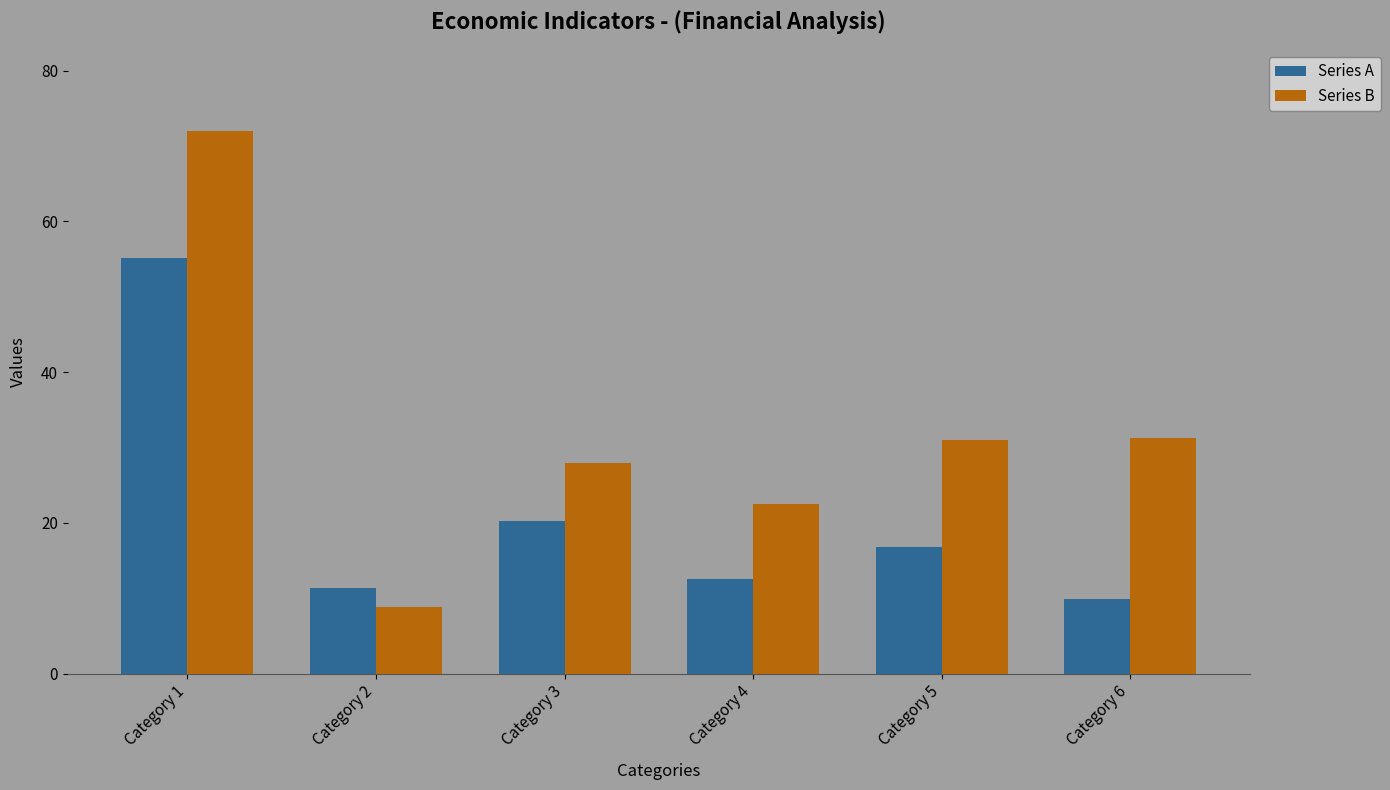

Which category has the lowest value across all series?

Category 2